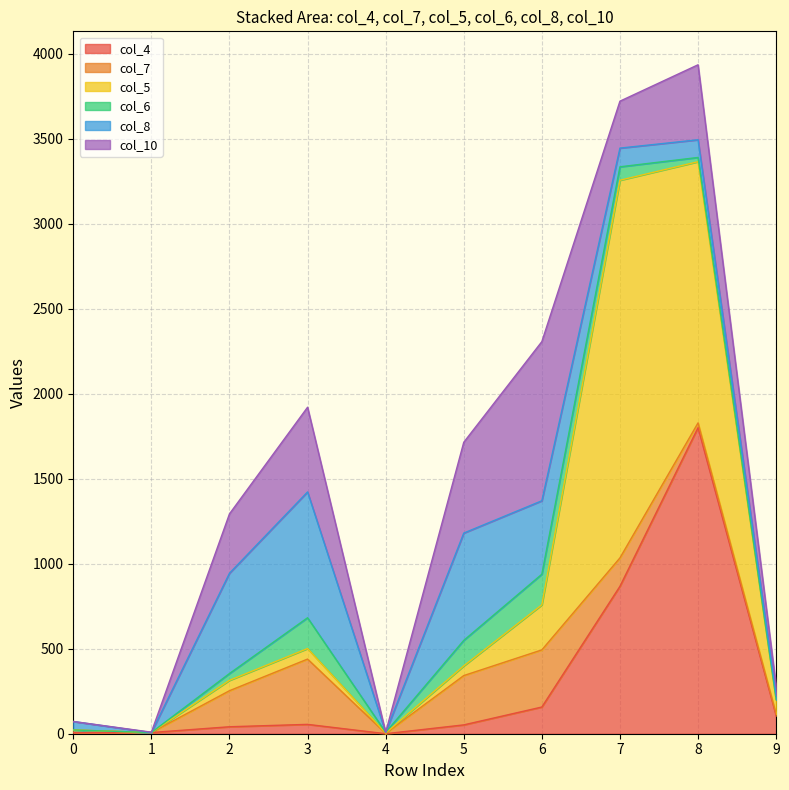

Which series has the largest total across all categories?

col_5